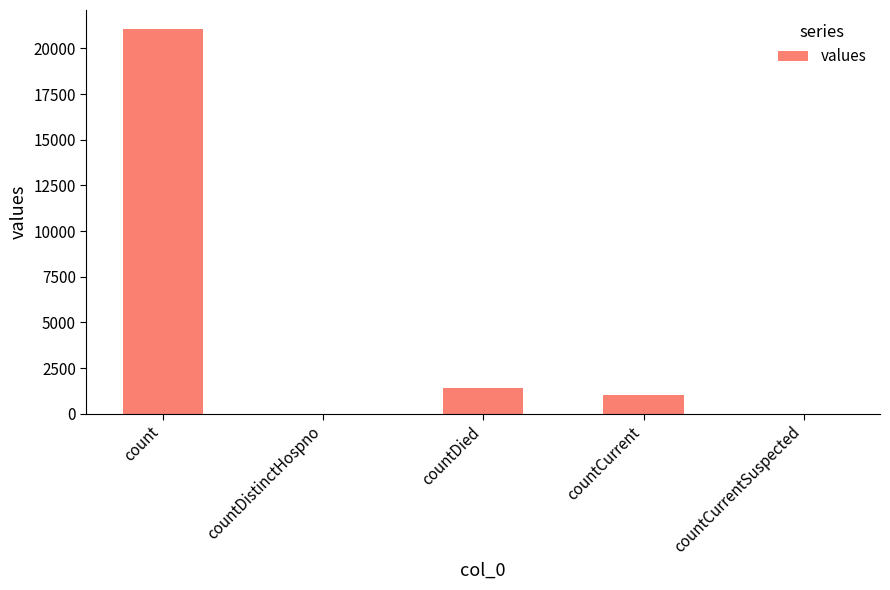

What is the change in value from count to countDied?

-19645